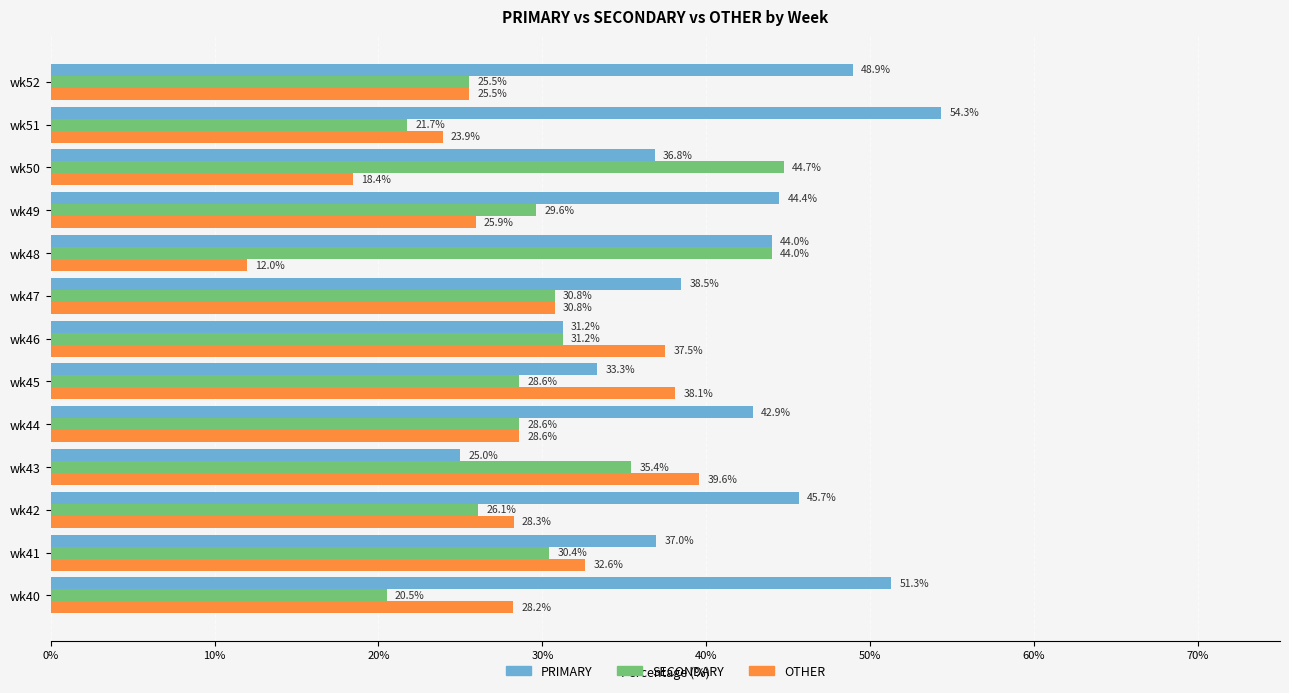

Is it true that PRIMARY equals 37.0 at wk41?

True